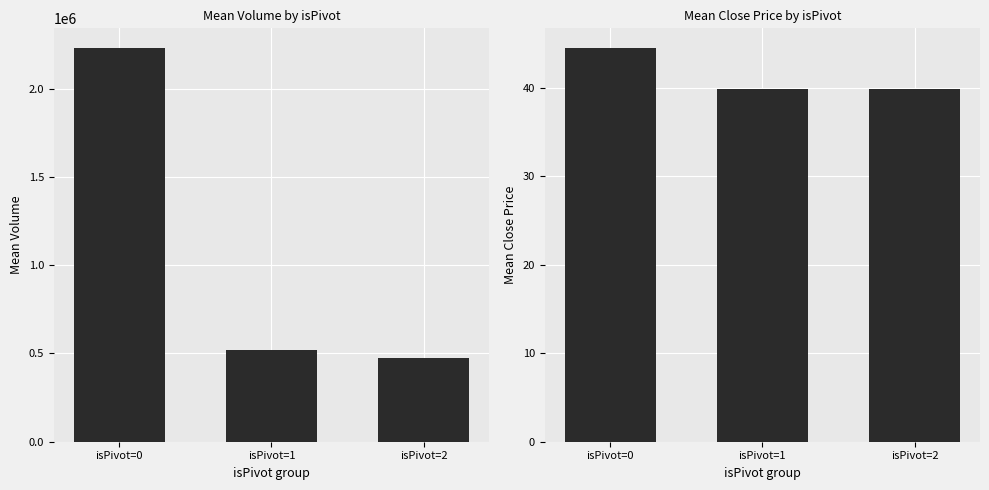

What is the average value of the Volume series?

1074806.7